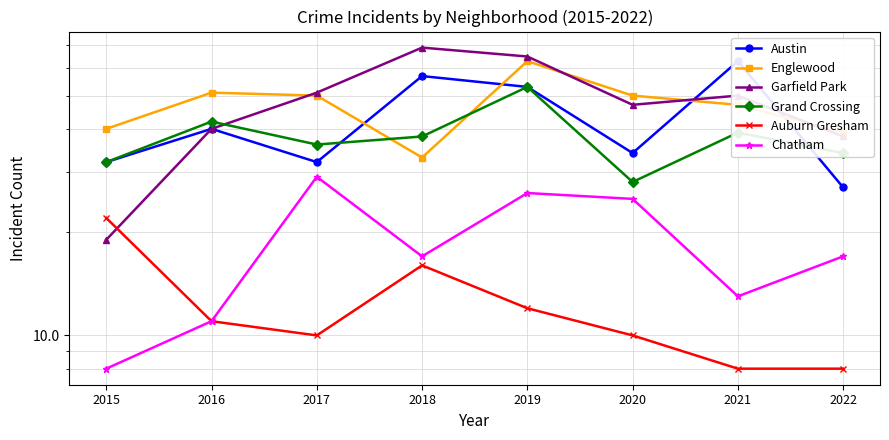

What is the value of the Garfield Park point at the 3rd from the left?

51